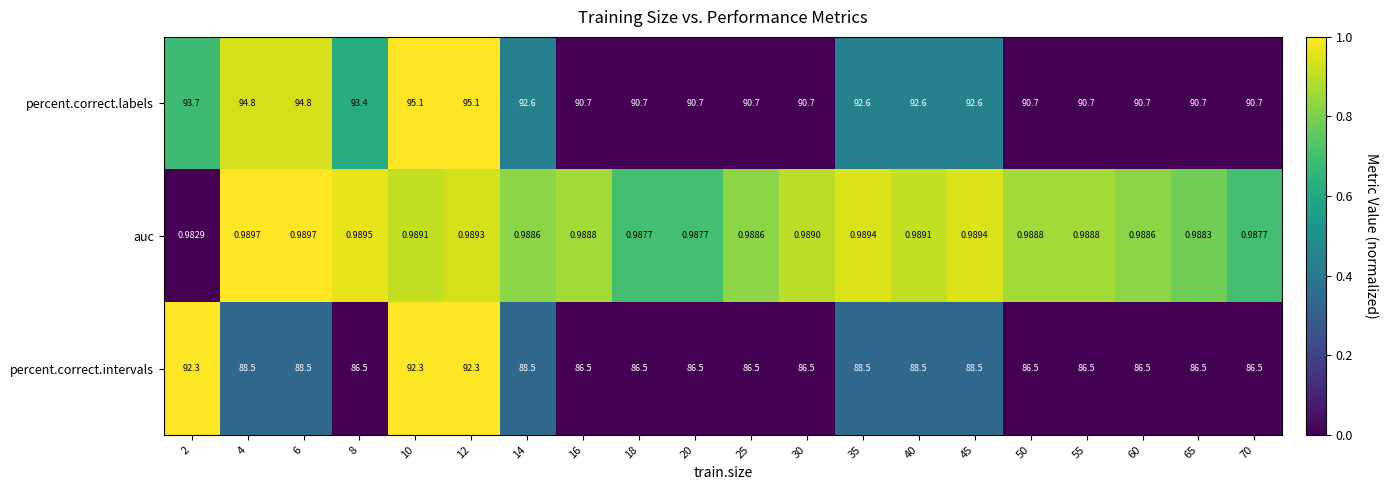

Rank the series at 60 from highest to lowest value.

percent.correct.labels, percent.correct.intervals, auc